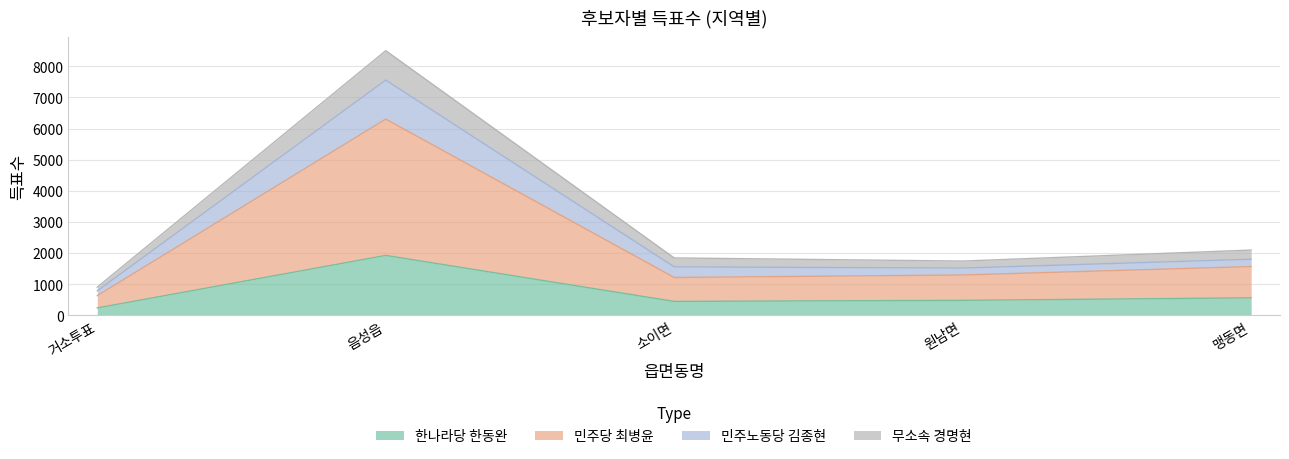

At which category is the sum across all series the highest?

음성읍